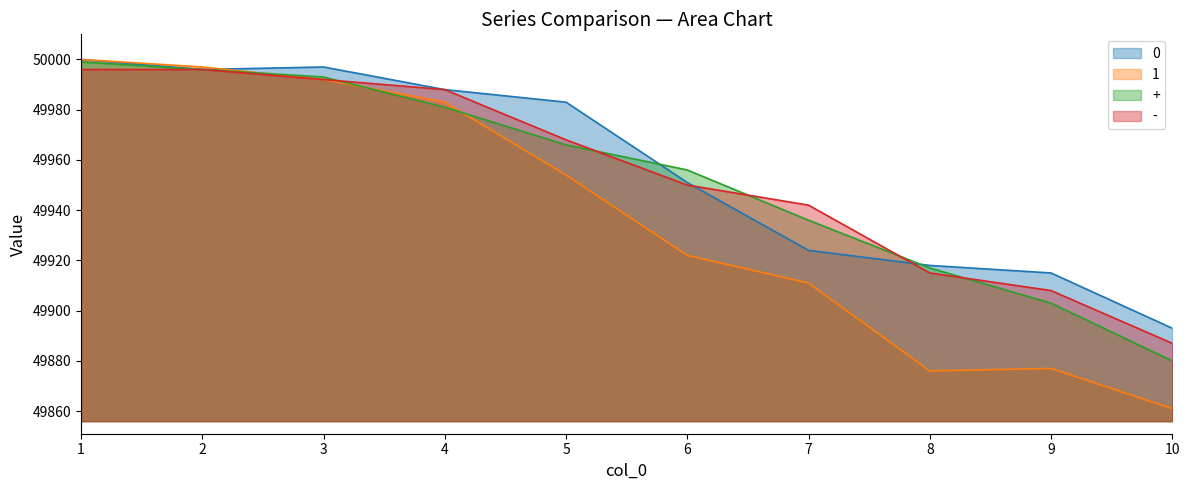

True or false: + has a value of 49936 at 7.

True